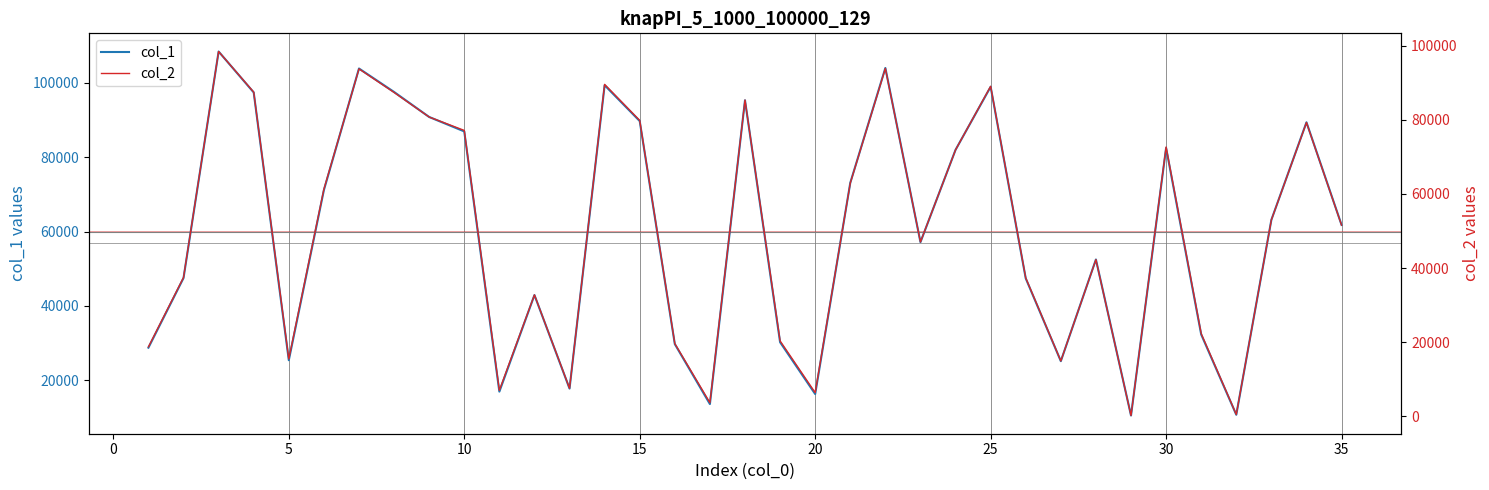

True or false: col_2 and col_1 cross at least once.

False